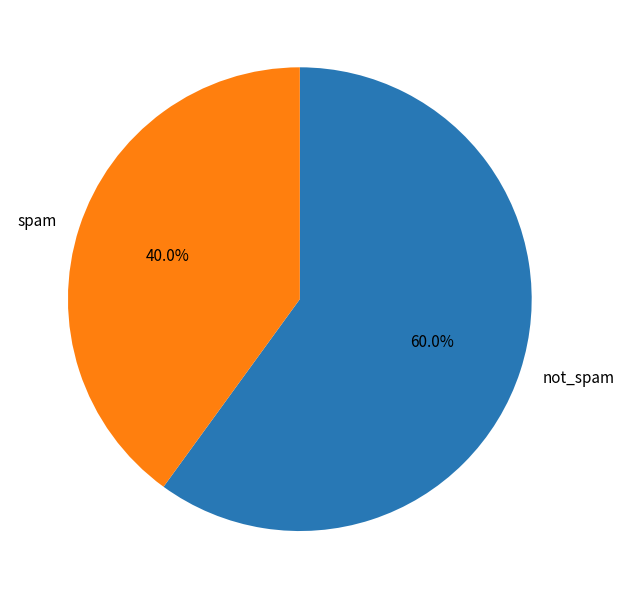

What is the smallest slice in the pie chart?

spam